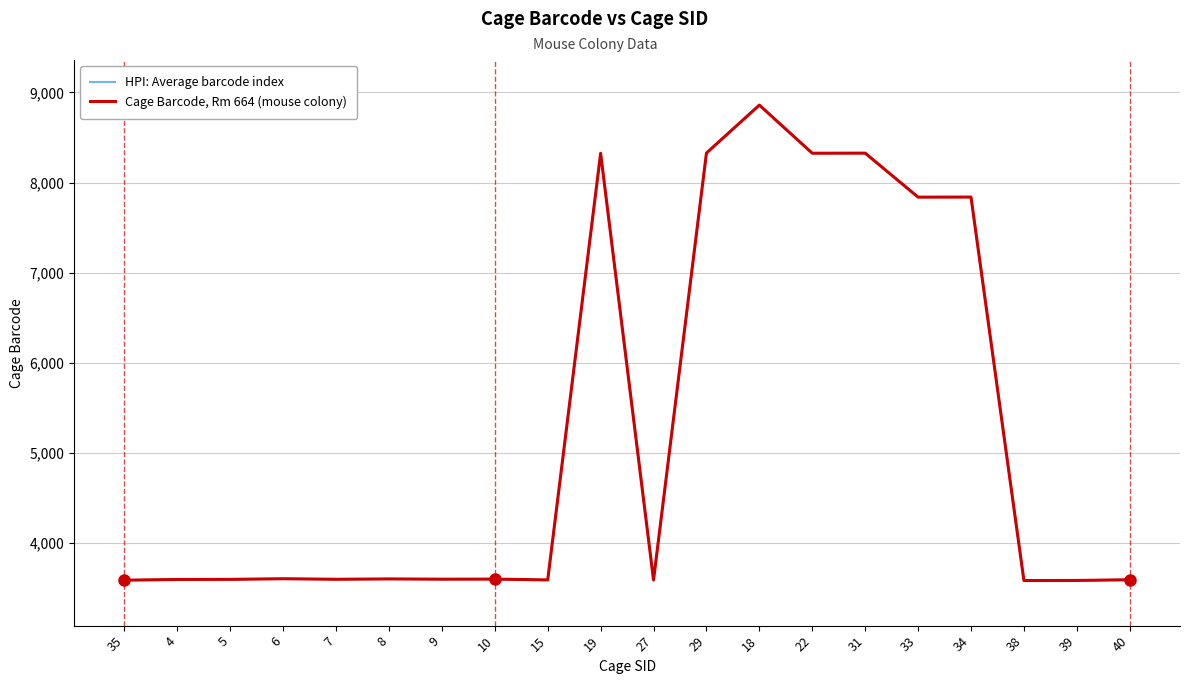

At which label does Cage Barcode, Rm 664 (mouse colony) reach its peak?

18